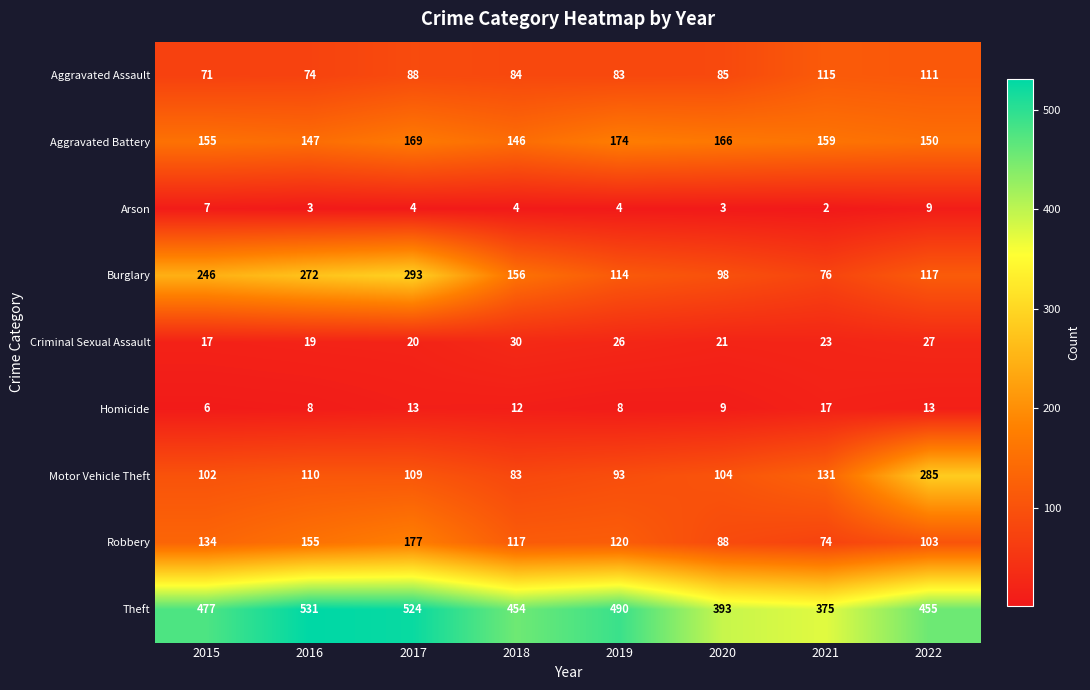

At which label is Aggravated Battery closest to 160?

2021